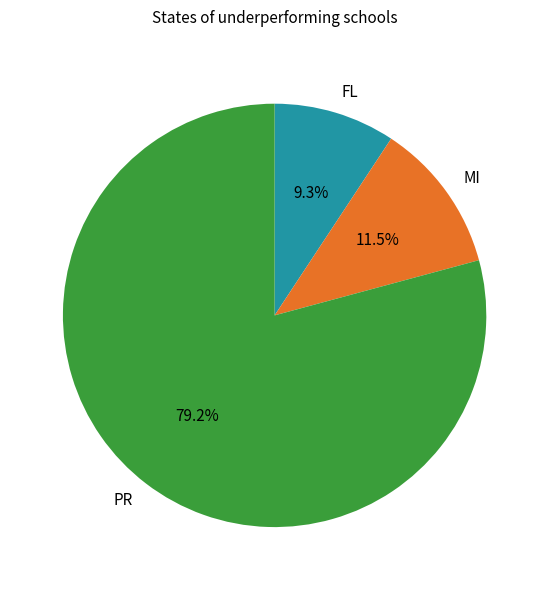

To the nearest percent, what is the difference between the largest and smallest slice percentages?

70%